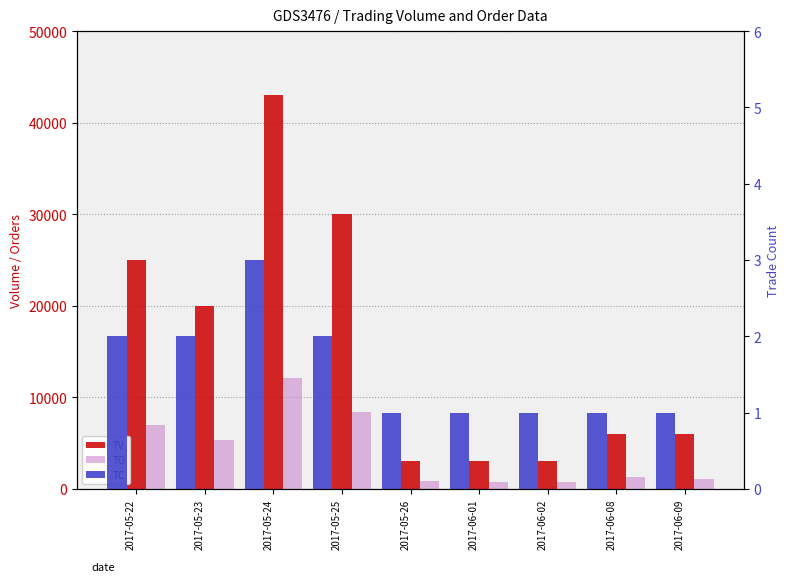

How many groups of bars are there?

9